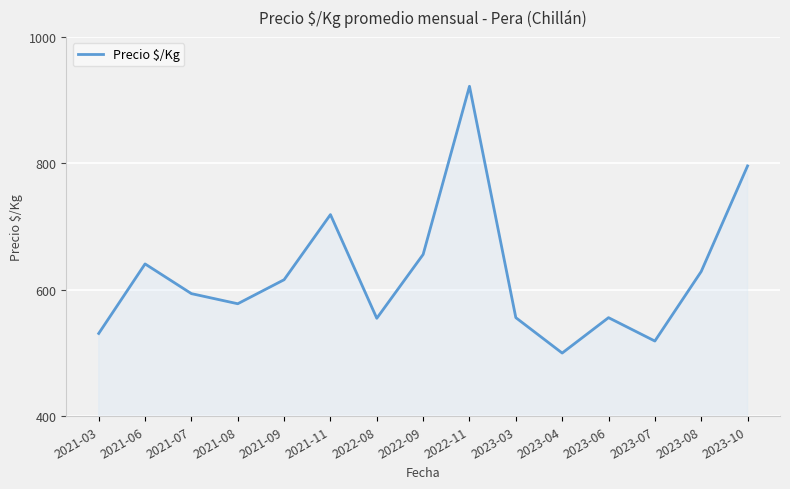

What position from the right is 2021-06?

14